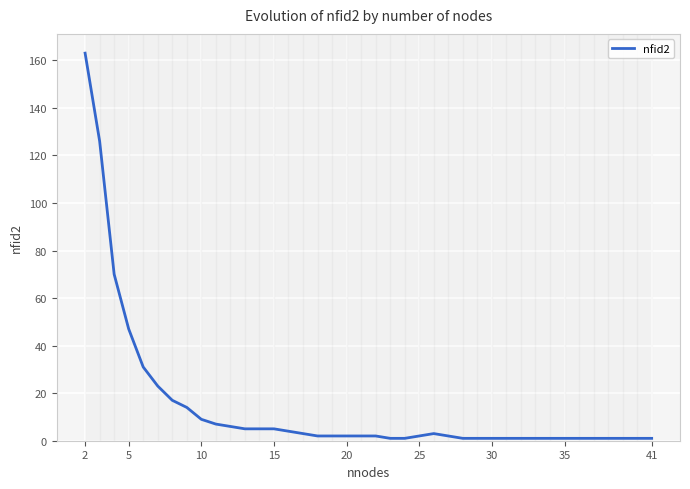

How many lines are shown in the chart?

1